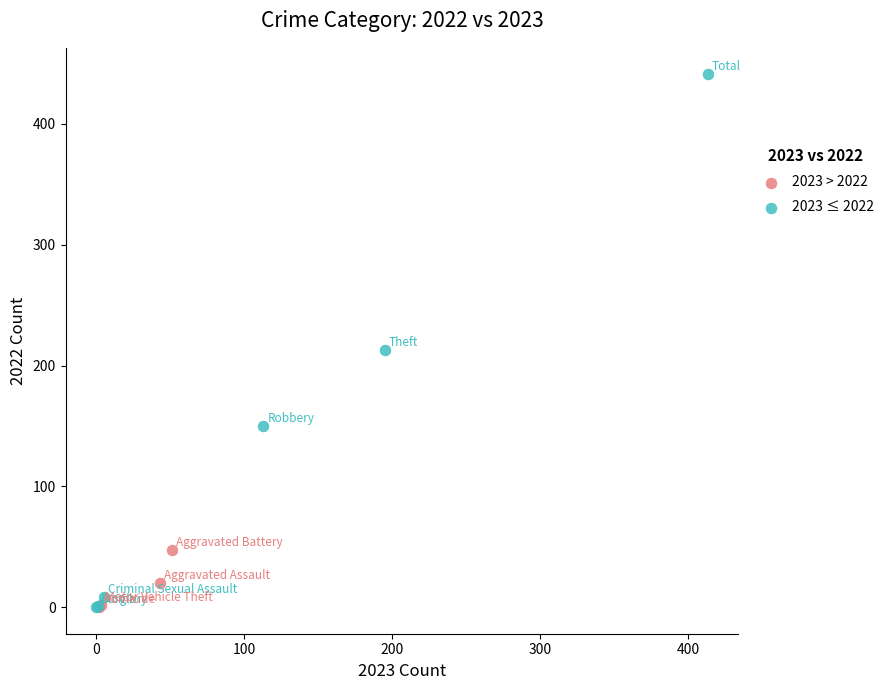

Which series contains the highest Y value?

2023 ≤ 2022